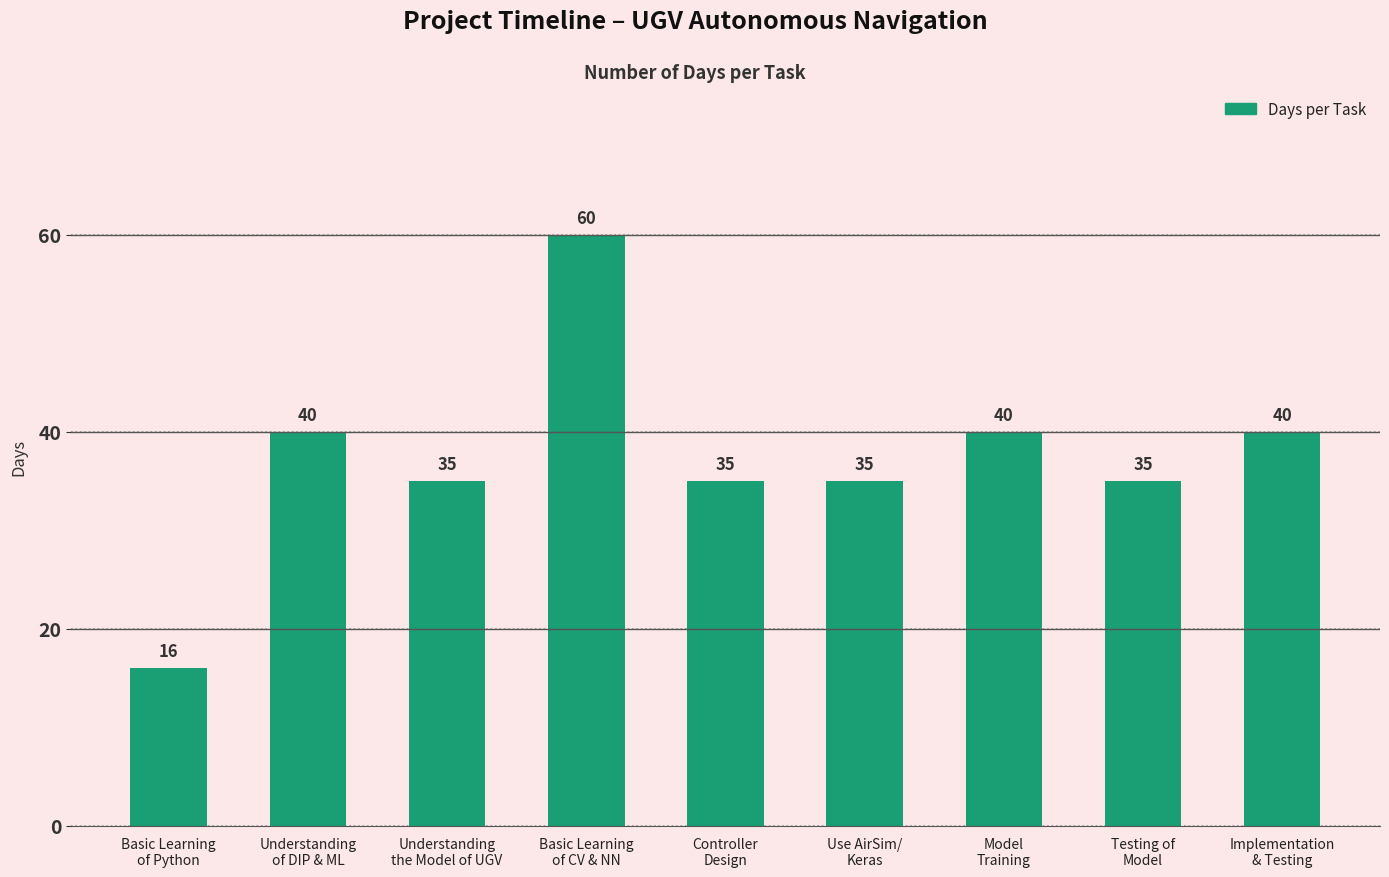

What is the maximum value shown in the chart?

60